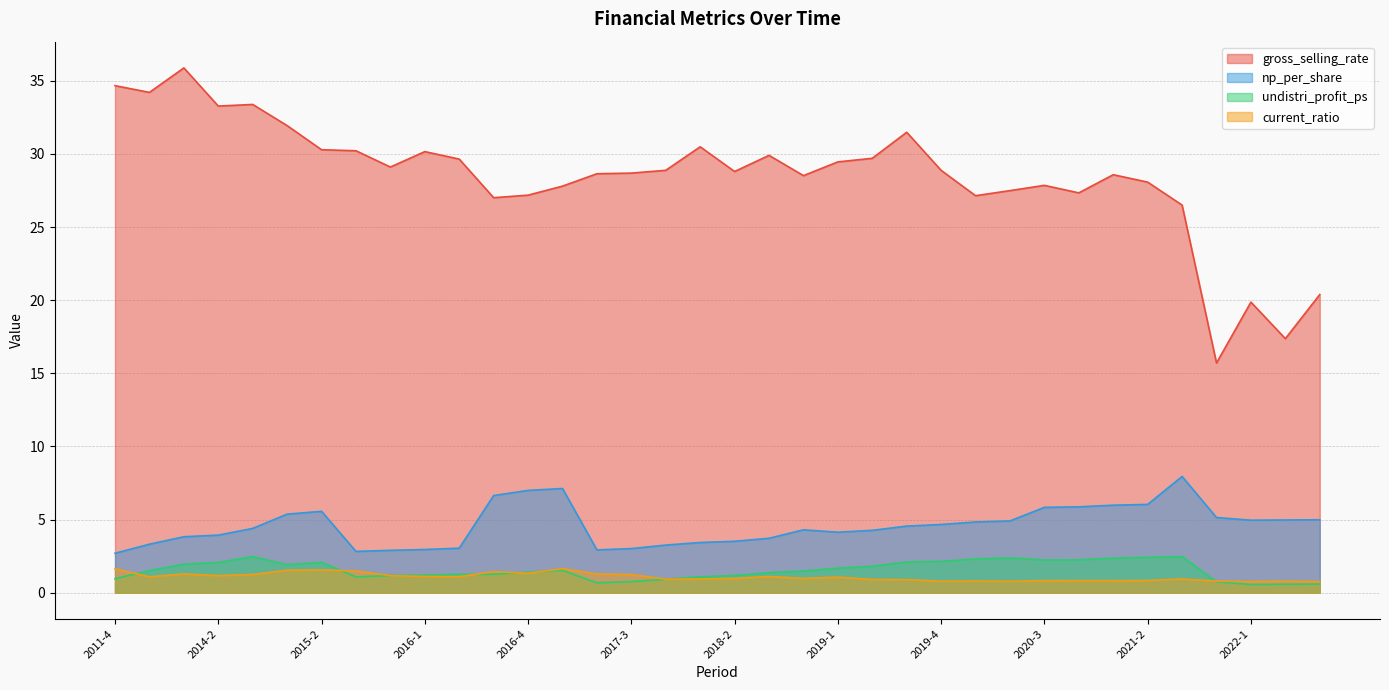

True or false: current_ratio has a value of 0.4 at 2020-2.

False